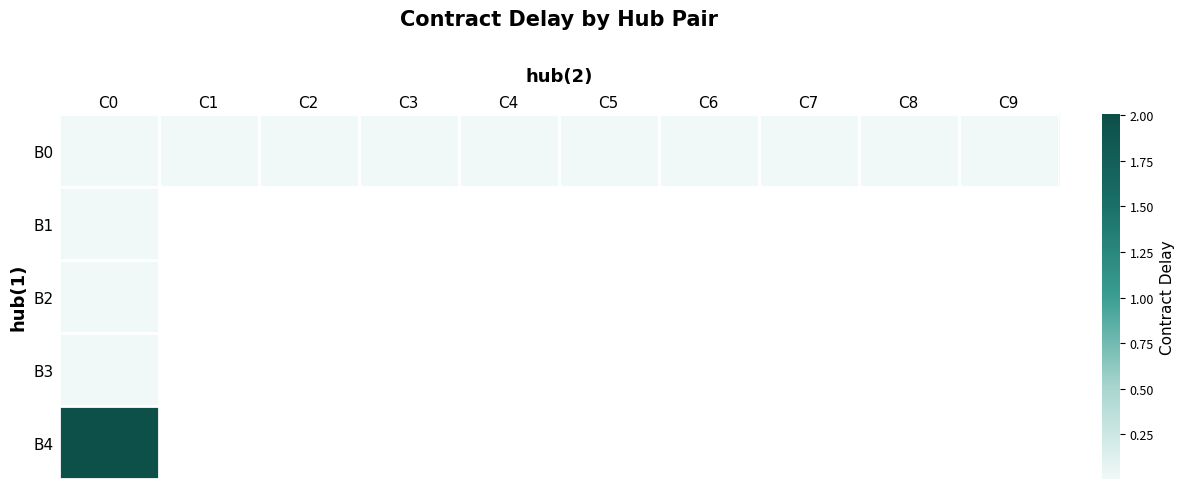

At which category does the chart reach its peak across all series?

C0